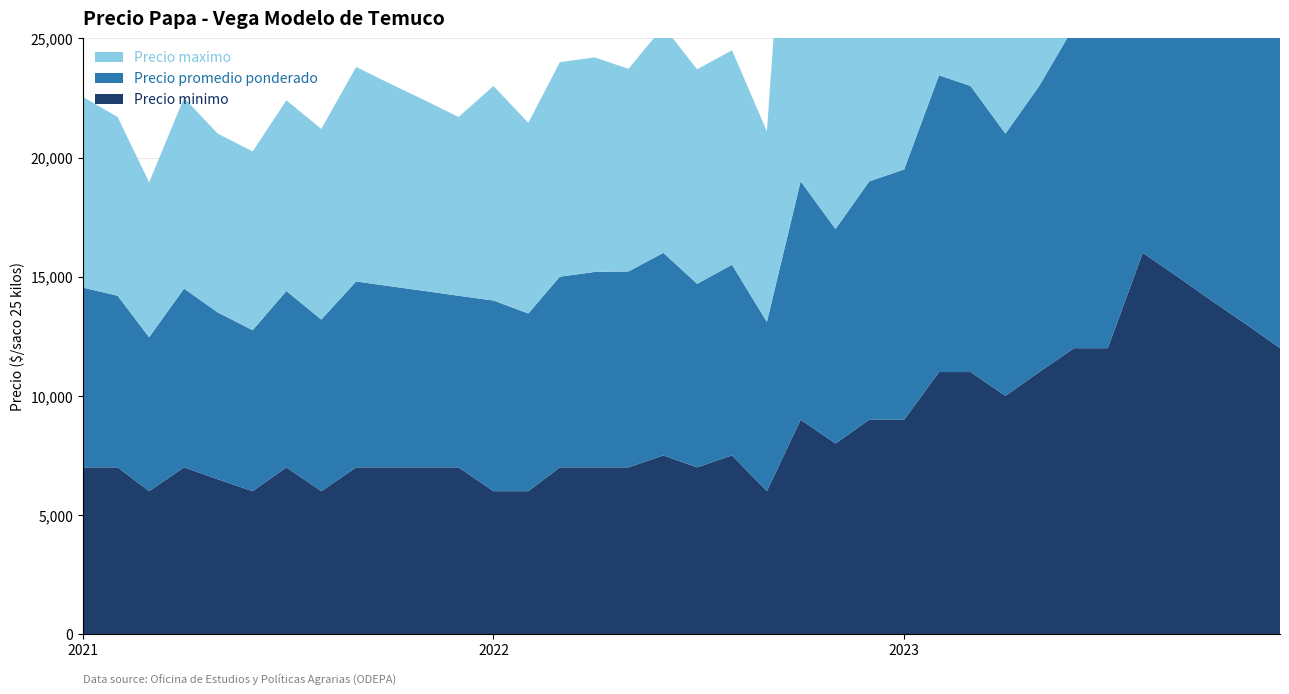

Reading left to right, what are all the values shown in this chart?

Precio minimo: 7000	7000	6000	7000	6500	6000	7000	6000	7000	7000	7000	7000	6000	6000	7000	7000	7000	7500	7000	7500	6000	9000	8000	9000	9000	11000	11000	10000	11000	12000	12000	16000	15000	14000	13000	12000
Precio promedio ponderado: 7545	7200	6458	7500	7000	6755	7400	7200	7800	7600	7400	7200	8000	7455	8000	8200	8219	8500	7700	8000	7100	10000	9000	10000	10500	12450	12000	11000	12000	13500	13500	17000	16000	15000	14000	13000
Precio maximo: 8000	7500	6500	8000	7500	7500	8000	8000	9000	8500	8000	7500	9000	8000	9000	9000	8500	9500	9000	9000	8000	22000	10000	11000	12000	13500	13000	12000	13000	15000	15000	18000	17000	16000	15000	14000